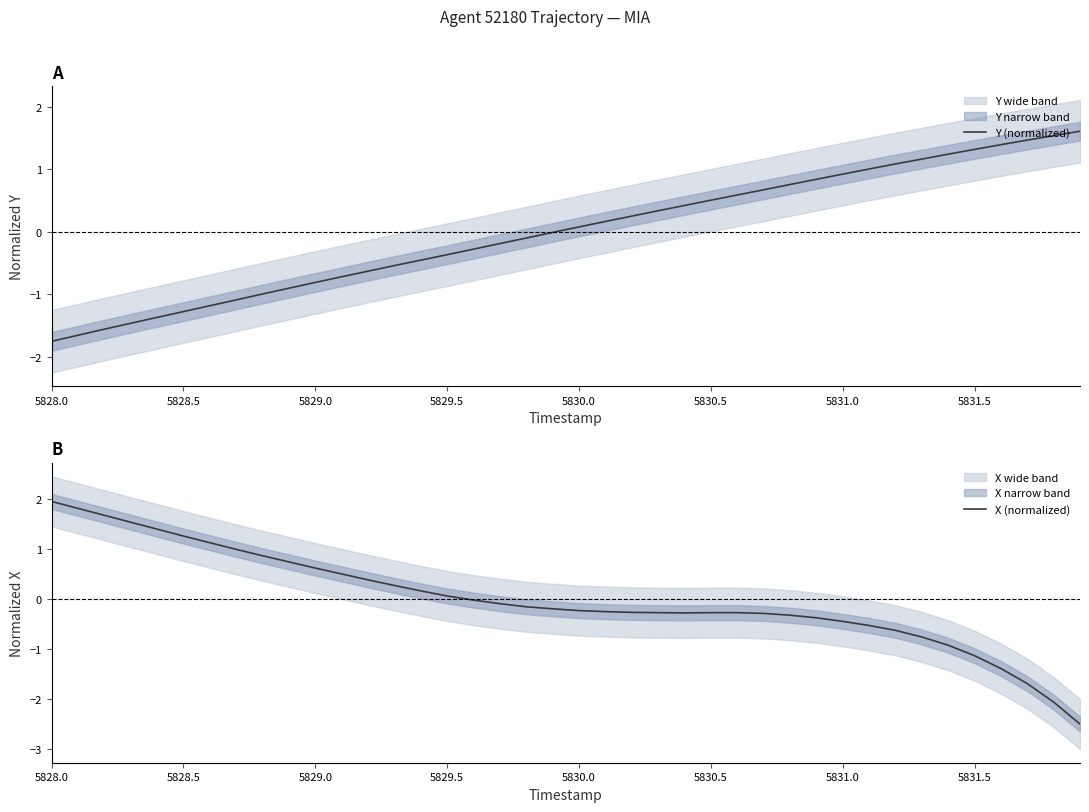

The Y (normalized) series shows 0.1 at 5830.0. True or false?

True